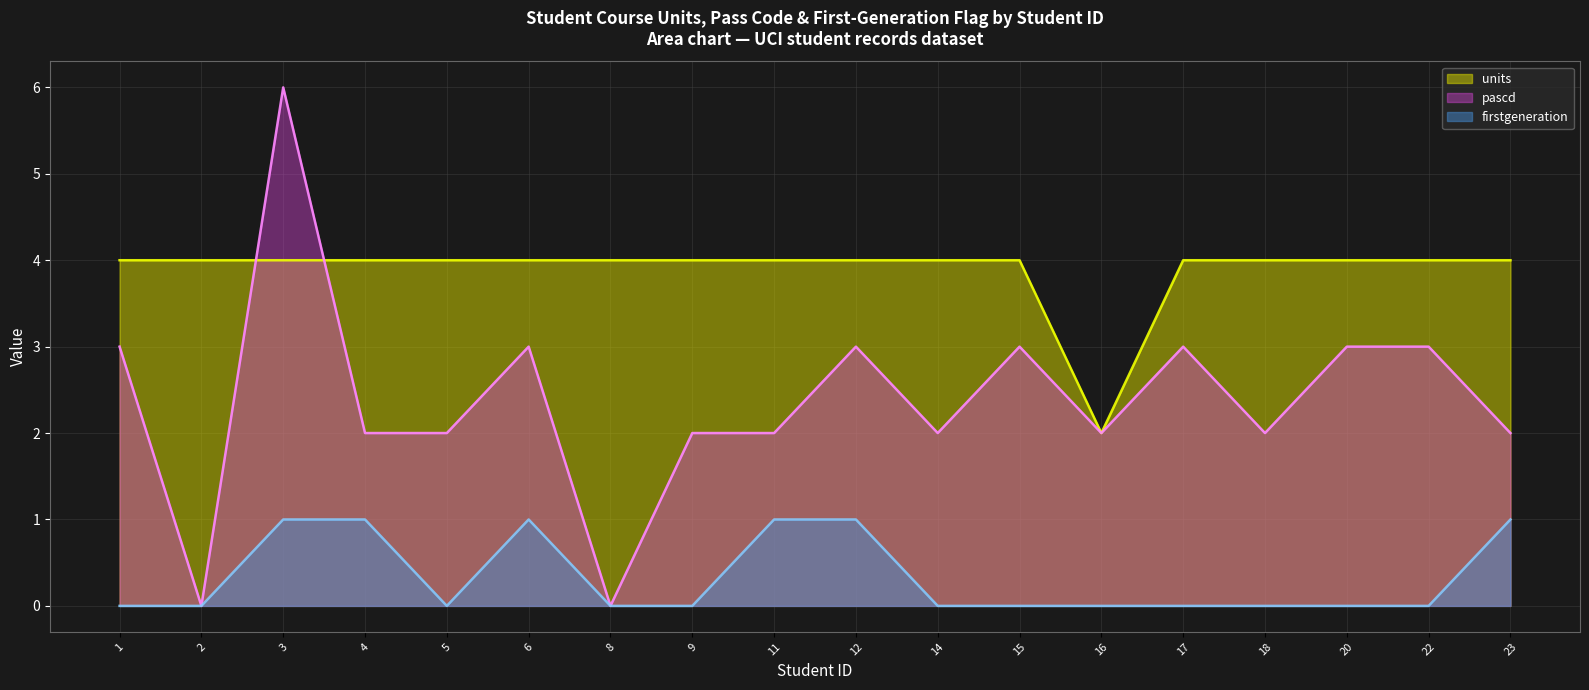

How many intersections are there between units and pascd?

2